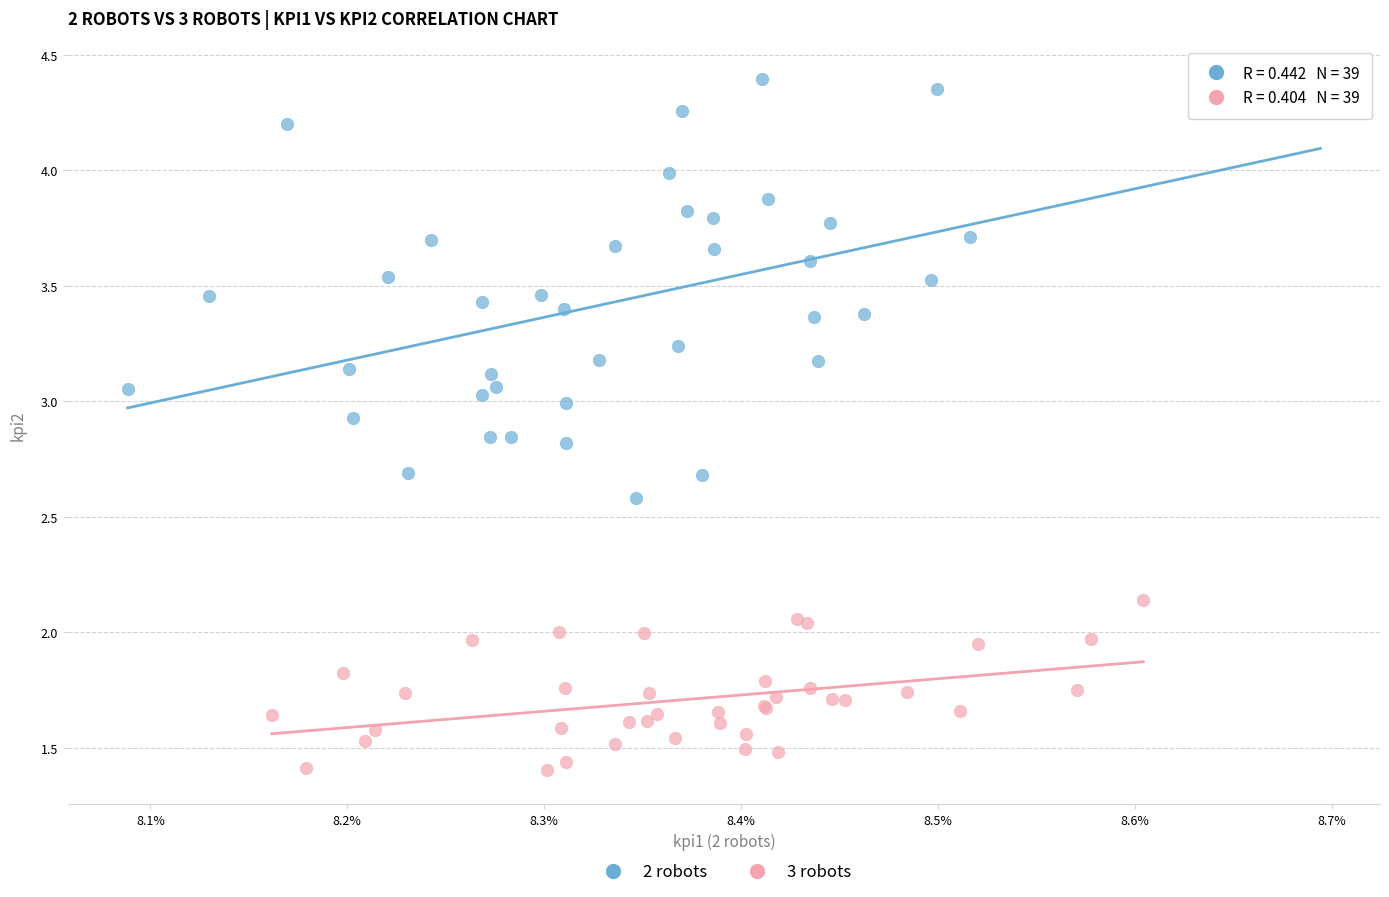

Which series reaches the minimum Y coordinate?

3 robots